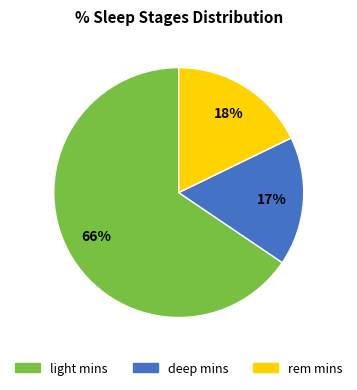

Do deep mins and light mins together represent more than half of the pie?

Yes